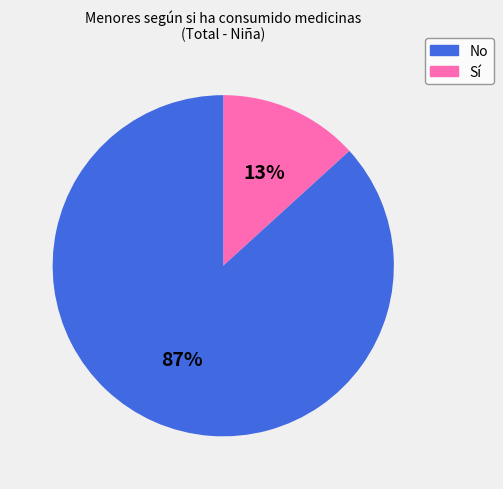

To the nearest percent, what is the difference between the largest and smallest slice percentages?

74%